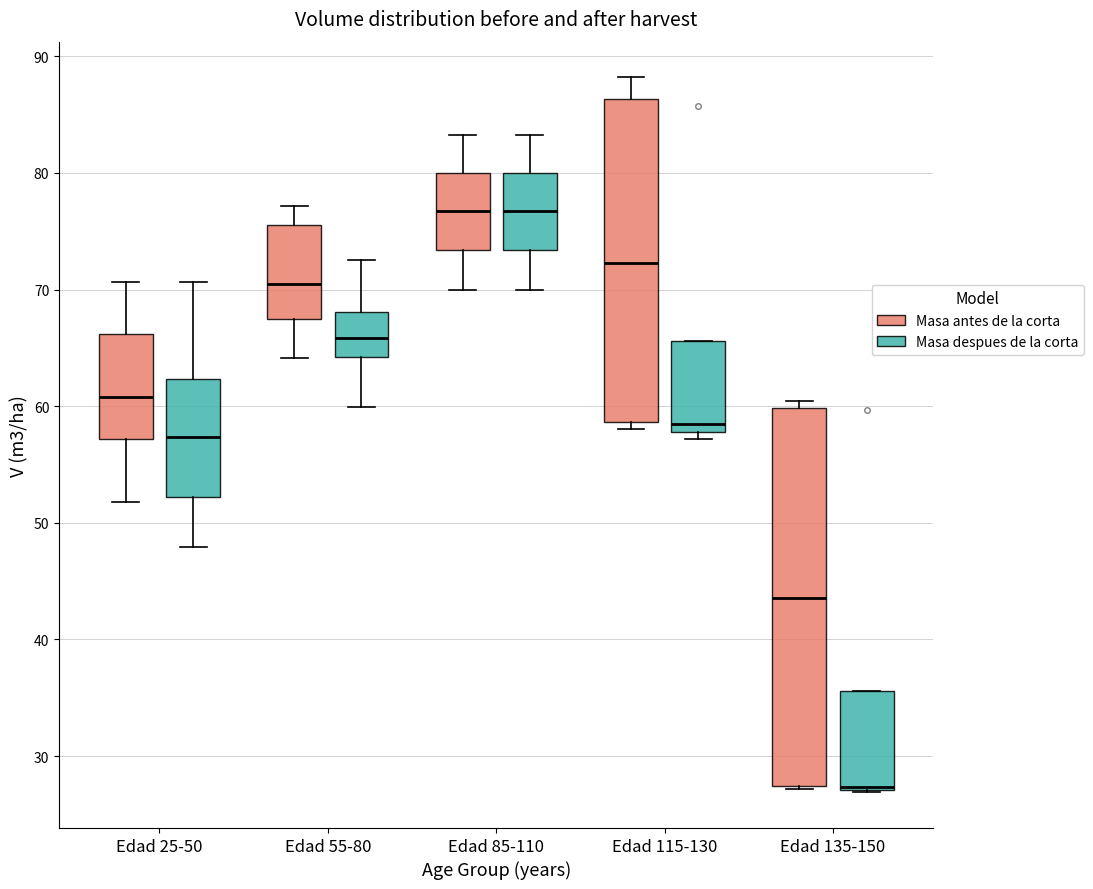

Reading left to right, transcribe this box plot: for each box, give where its median line is, the range the box spans, and where its two whiskers end, as read against the y-axis. The values are not printed on the chart, so give them approximately, as read against the axis.

Edad 25-50 (Masa antes de la corta): median 61, box 57 to 66, whiskers 52 to 71
Edad 25-50 (Masa despues de la corta): median 57, box 52 to 62, whiskers 48 to 71
Edad 55-80 (Masa antes de la corta): median 70, box 68 to 76, whiskers 64 to 77
Edad 55-80 (Masa despues de la corta): median 66, box 64 to 68, whiskers 60 to 73
Edad 85-110 (Masa antes de la corta): median 77, box 73 to 80, whiskers 70 to 83
Edad 85-110 (Masa despues de la corta): median 77, box 73 to 80, whiskers 70 to 83
Edad 115-130 (Masa antes de la corta): median 72, box 59 to 86, whiskers 58 to 88
Edad 115-130 (Masa despues de la corta): median 58 (just above the box's lower edge), box 58 to 66, whiskers 57 to 66
Edad 135-150 (Masa antes de la corta): median 44, box 27 to 60, whiskers 27 to 60 (just above the box's upper edge)
Edad 135-150 (Masa despues de la corta): median 27 (drawn on the box's lower edge), box 27 to 36, whiskers 27 to 36